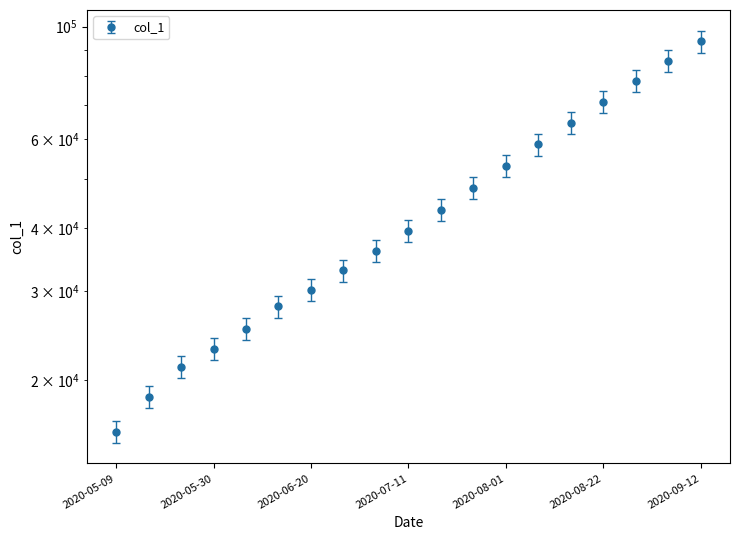

What is the average value?

43312.6